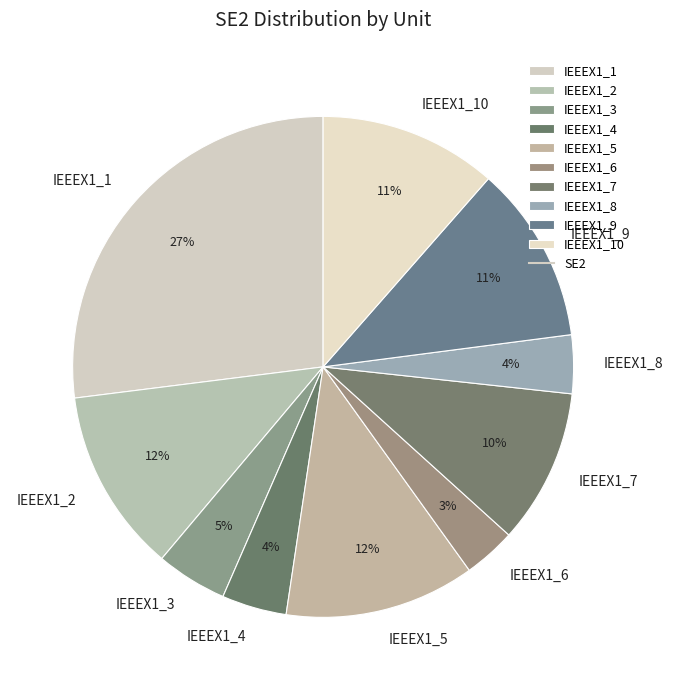

Which slice is the largest?

IEEEX1_1